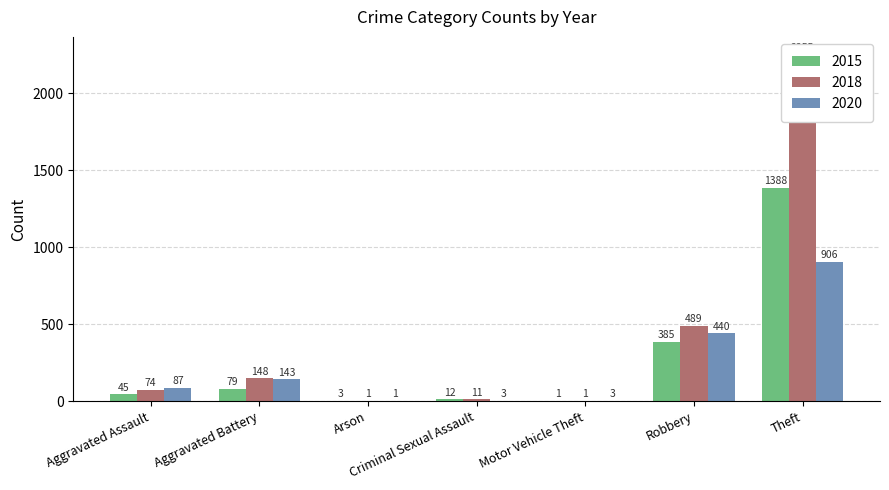

What is the minimum value for 2015?

1